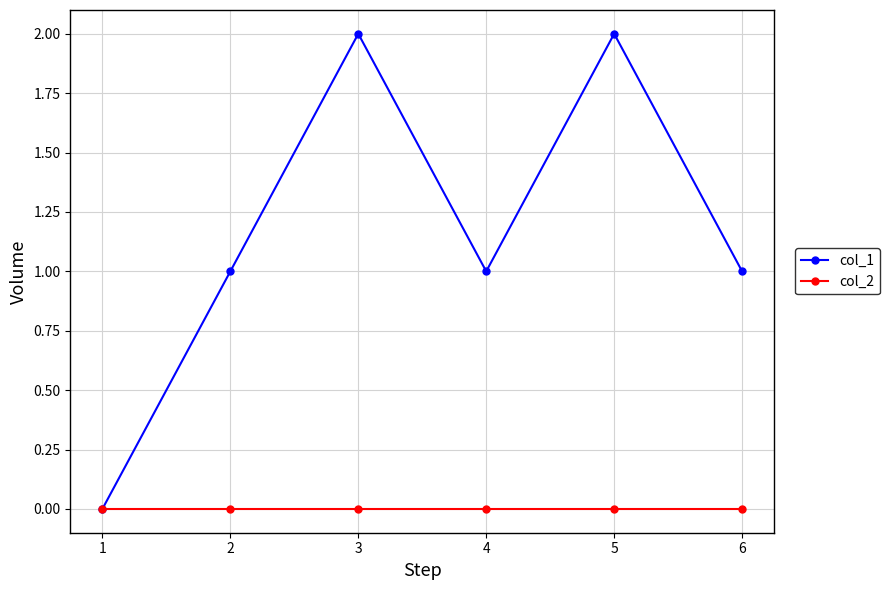

At 5, list the series in order from smallest to largest.

col_2, col_1